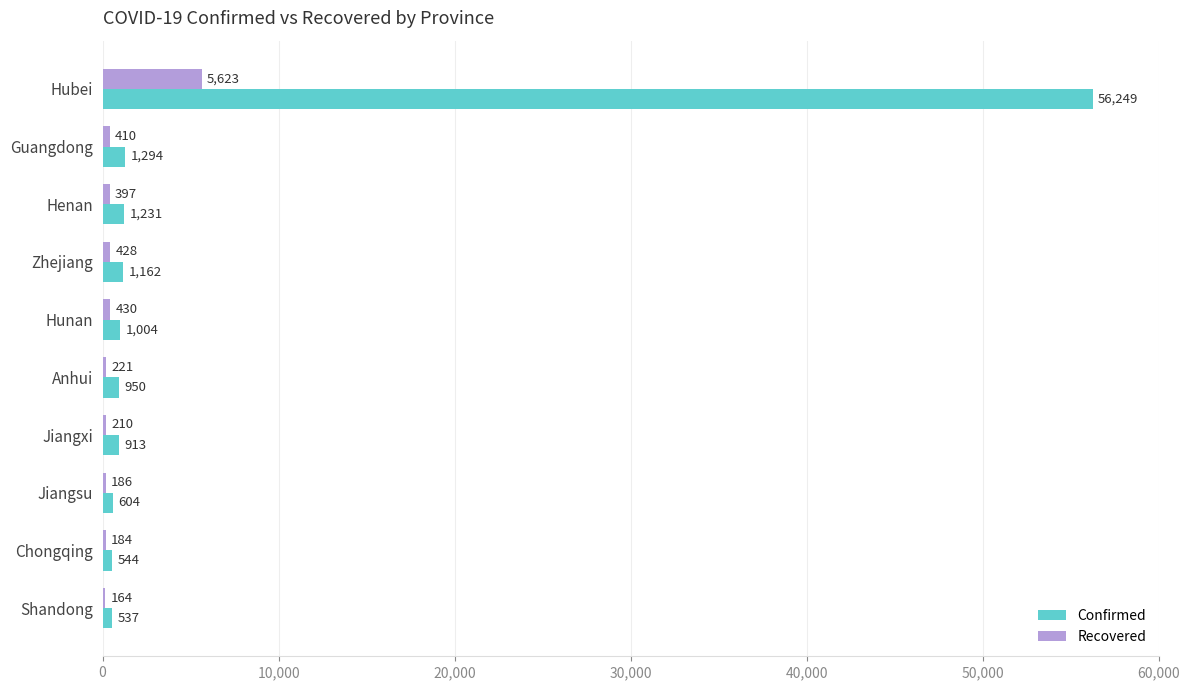

What is the total value across all series at Guangdong?

1704